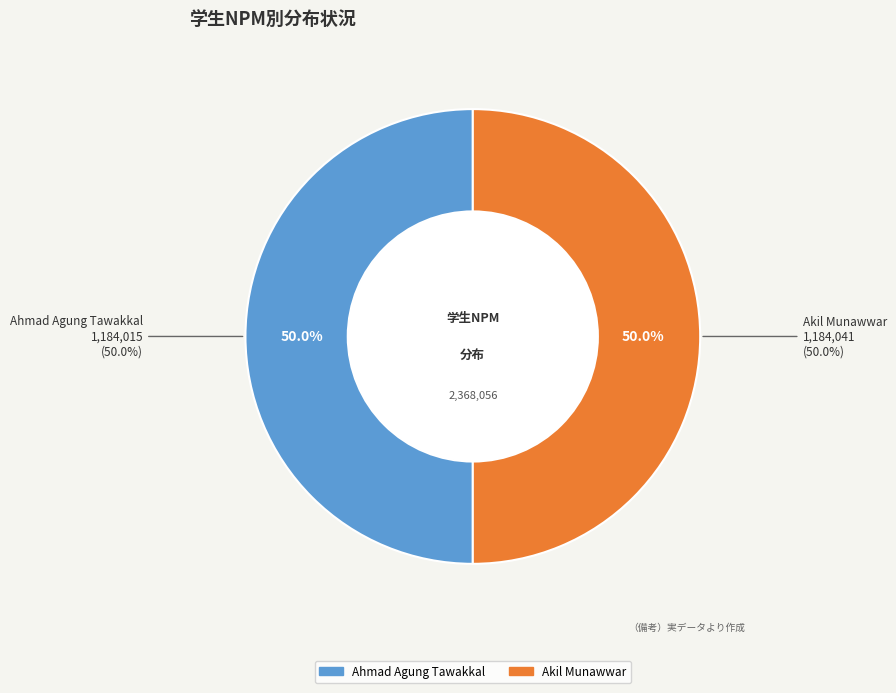

To the nearest percent, what percentage of the pie is Ahmad Agung Tawakkal?

50%